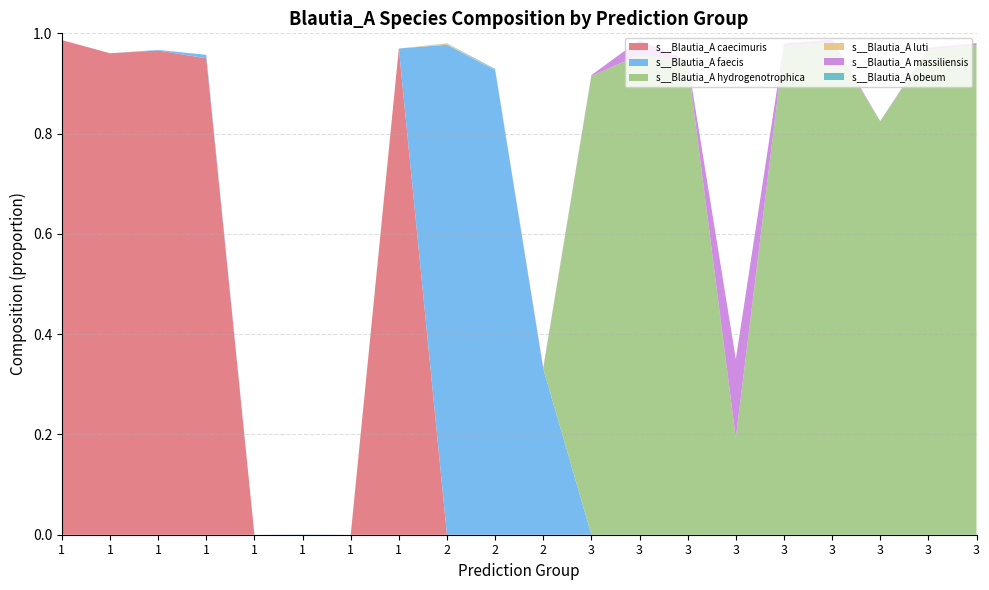

Reading right to left, extract all data points from this chart.

s__Blautia_A caecimuris: 0.0	0.0	0.0	0.0	0.0	0.0	0.0	0.0	0.0	0.0	0.0	0.0	1.0	0.0	0.0	0.0	1.0	1.0	1.0	1.0
s__Blautia_A faecis: 0.0	0.0	0.0	0.0	0.0	0.0	0.0	0.0	0.0	0.3	0.9	1.0	0.0	0.0	0.0	0.0	0.0	0.0	0.0	0.0
s__Blautia_A hydrogenotrophica: 1.0	1.0	0.8	1.0	1.0	0.2	0.9	1.0	0.9	0.0	0.0	0.0	0.0	0.0	0.0	0.0	0.0	0.0	0.0	0.0
s__Blautia_A luti: 0.0	0.0	0.0	0.0	0.0	0.0	0.0	0.0	0.0	0.0	0.0	0.0	0.0	0.0	0.0	0.0	0.0	0.0	0.0	0.0
s__Blautia_A massiliensis: 0.0	0.0	0.0	0.0	0.0	0.2	0.0	0.0	0.0	0.0	0.0	0.0	0.0	0.0	0.0	0.0	0.0	0.0	0.0	0.0
s__Blautia_A obeum: 0.0	0.0	0.0	0.0	0.0	0.0	0.0	0.0	0.0	0.0	0.0	0.0	0.0	0.0	0.0	0.0	0.0	0.0	0.0	0.0